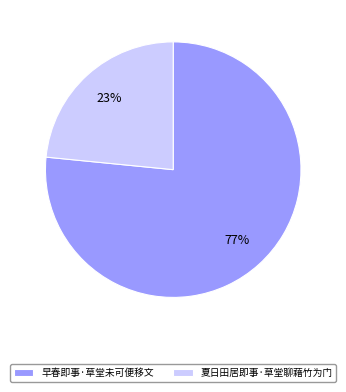

Between 夏日田居即事·草堂聊藉竹为门 and 早春即事·草堂未可便移文, which is larger?

早春即事·草堂未可便移文